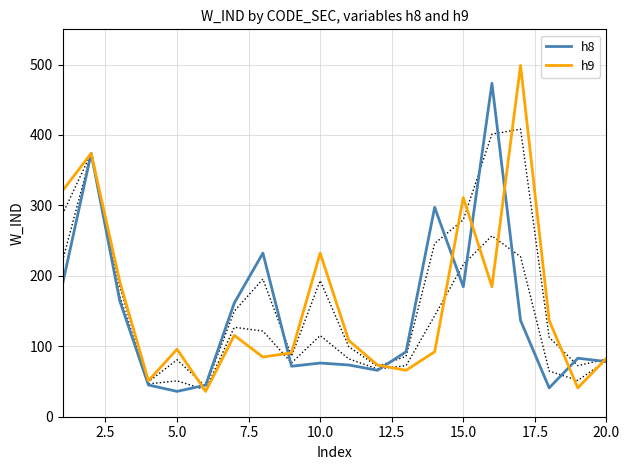

What is the highest value of the h9 series?

498.8